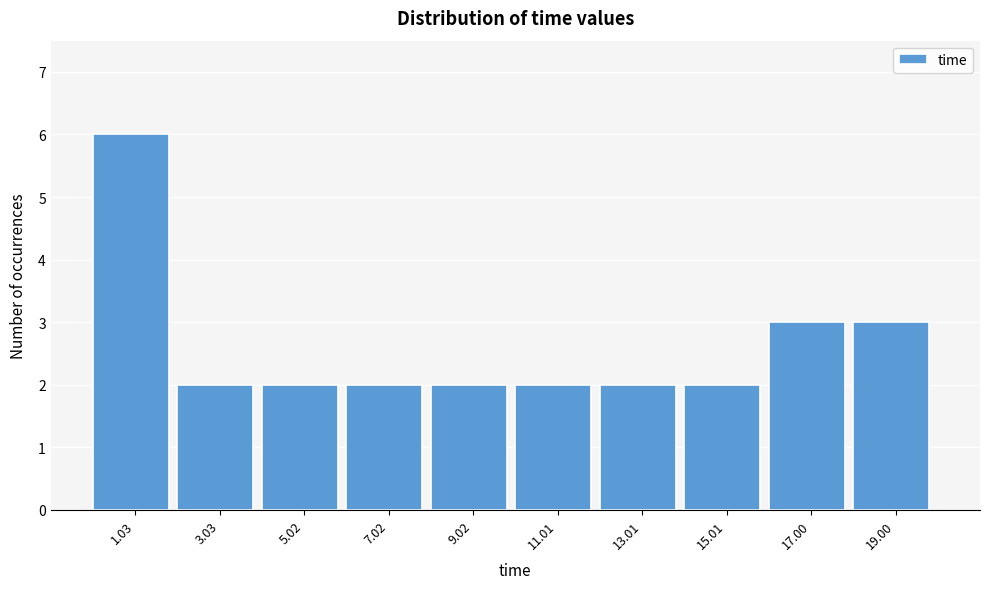

How tall is the bar that spans 6 to 8 on the x-axis? Neither the bar edges nor the heights are printed on the chart, so give them approximately, as read against the axes.

2